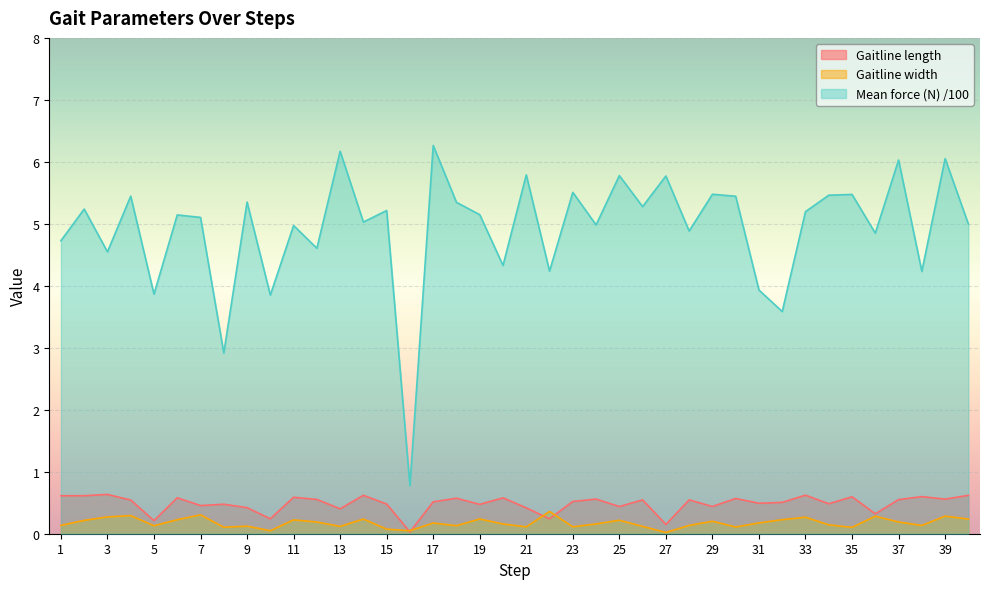

Read the Gaitline length value at 25.

0.4